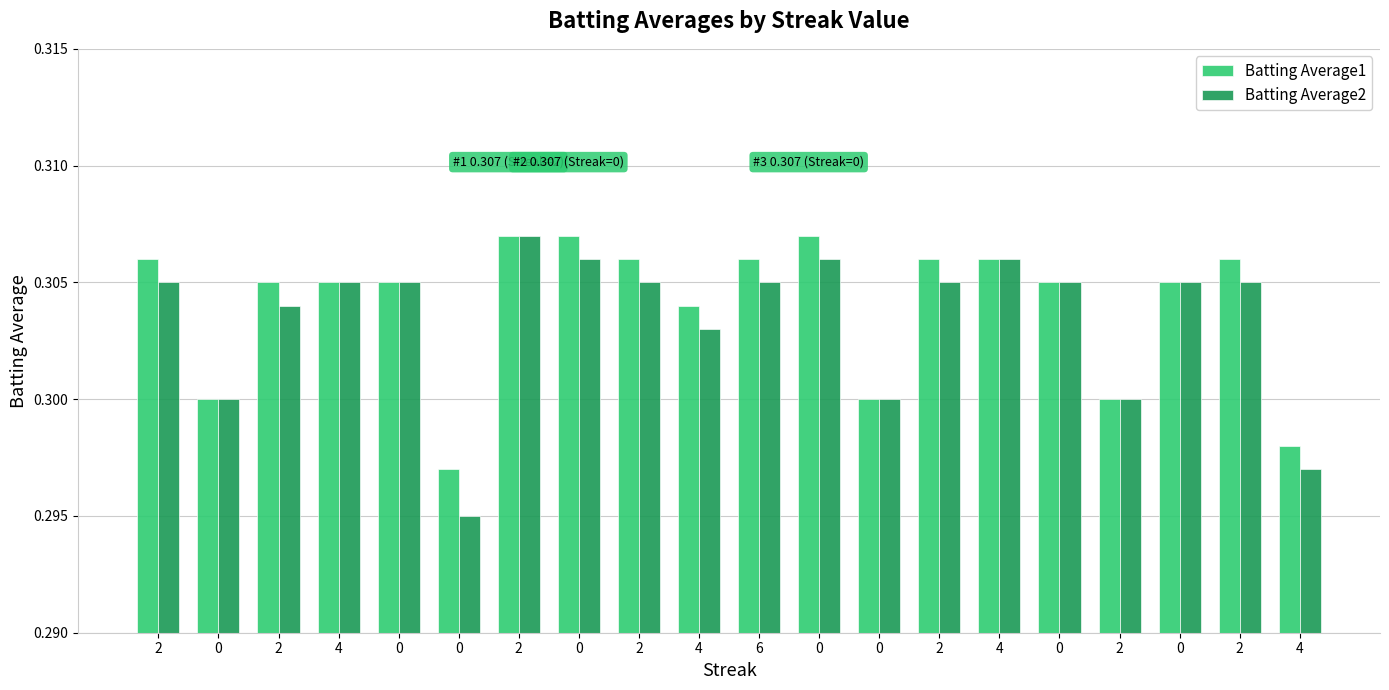

What is the label of the 14th bar from the left?

2